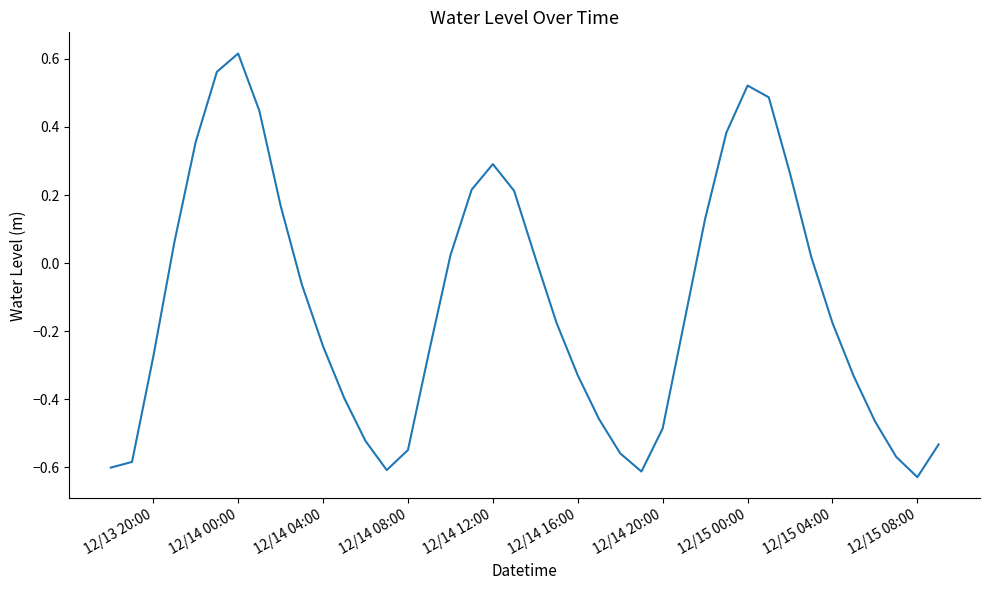

Is this an area chart (filled region under the line)?

No